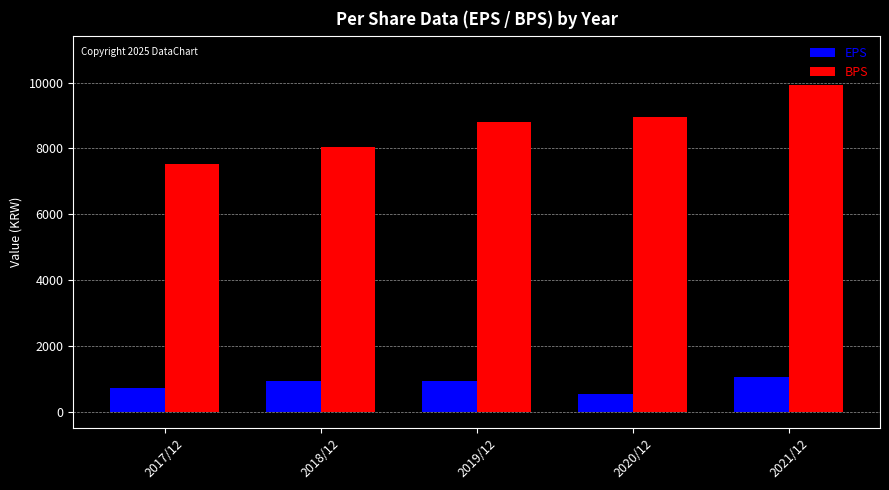

Which label corresponds to the smallest value in the chart?

2020/12